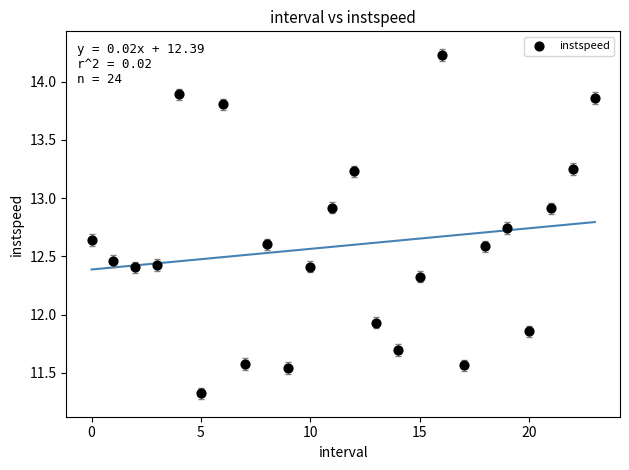

What is the range of Y values (max minus min)?

2.9